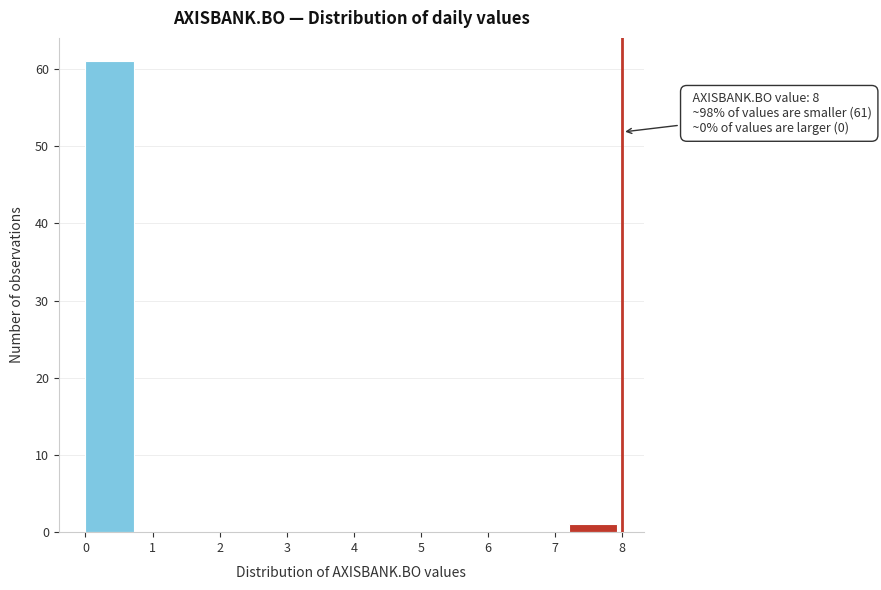

Over which range of the x-axis is the bar tallest?

0.0 to 0.8